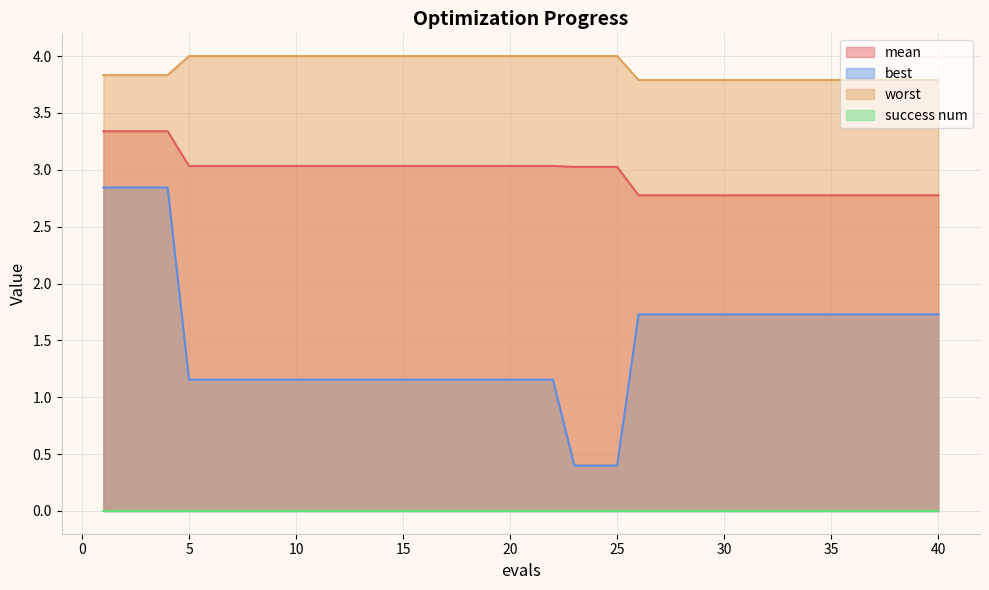

Which series has the widest spread of values?

best